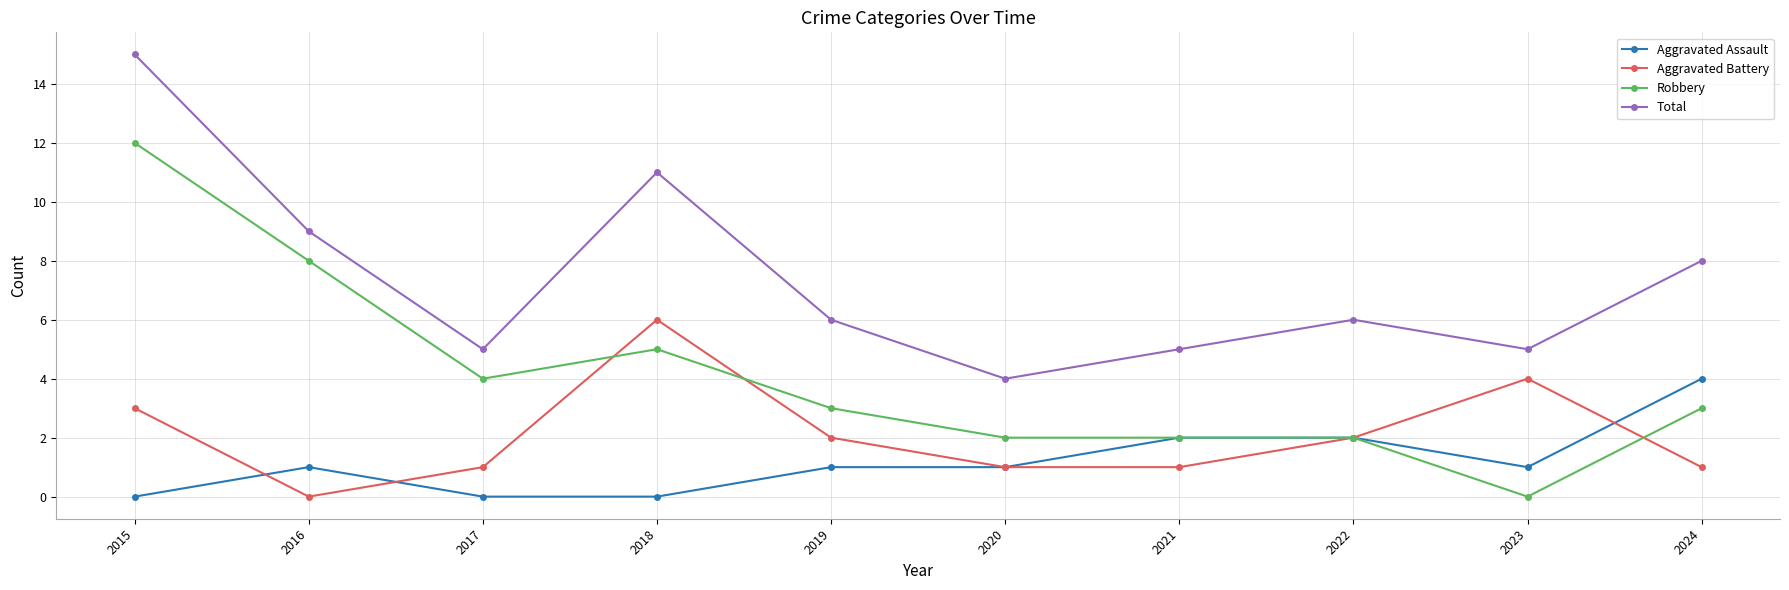

Rank the series by their maximum value, from lowest to highest.

Aggravated Assault, Aggravated Battery, Robbery, Total